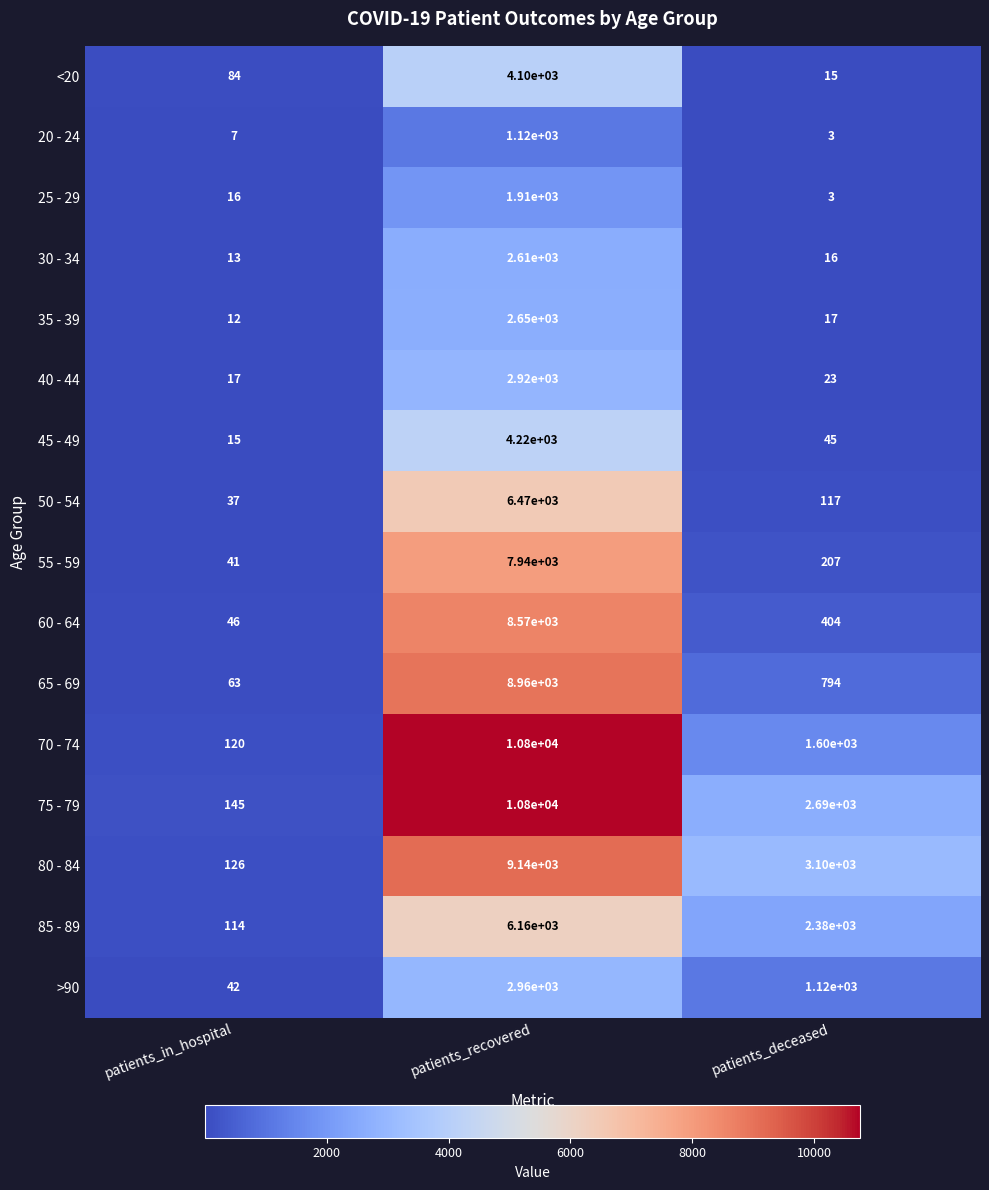

List the labels in order of 65 - 69 value, smallest first.

patients_in_hospital, patients_deceased, patients_recovered